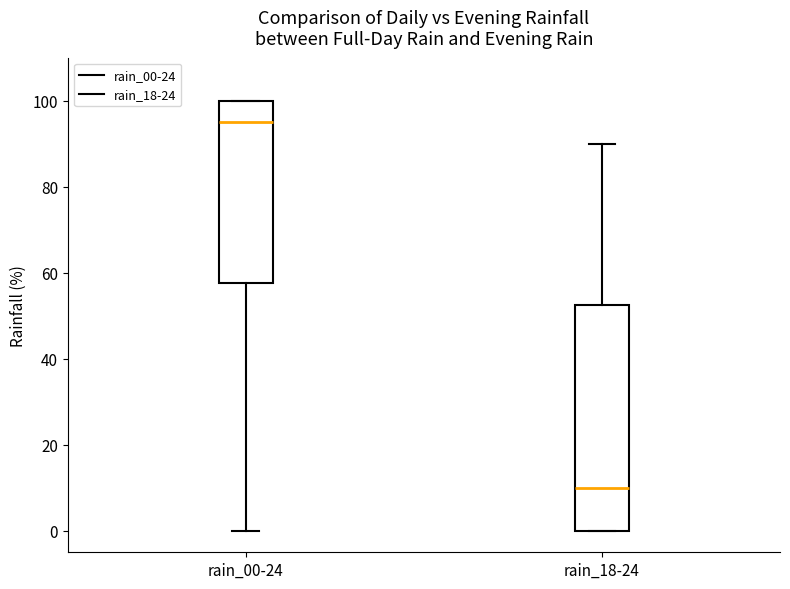

Reading left to right, transcribe this box plot: for each box, give where its median line is, the range the box spans, and where its two whiskers end, as read against the y-axis. The values are not printed on the chart, so give them approximately, as read against the axis.

rain_00-24: median 96, box 58 to 100, whiskers 0 to 100
rain_18-24: median 10, box 0 to 52, whiskers 0 to 90